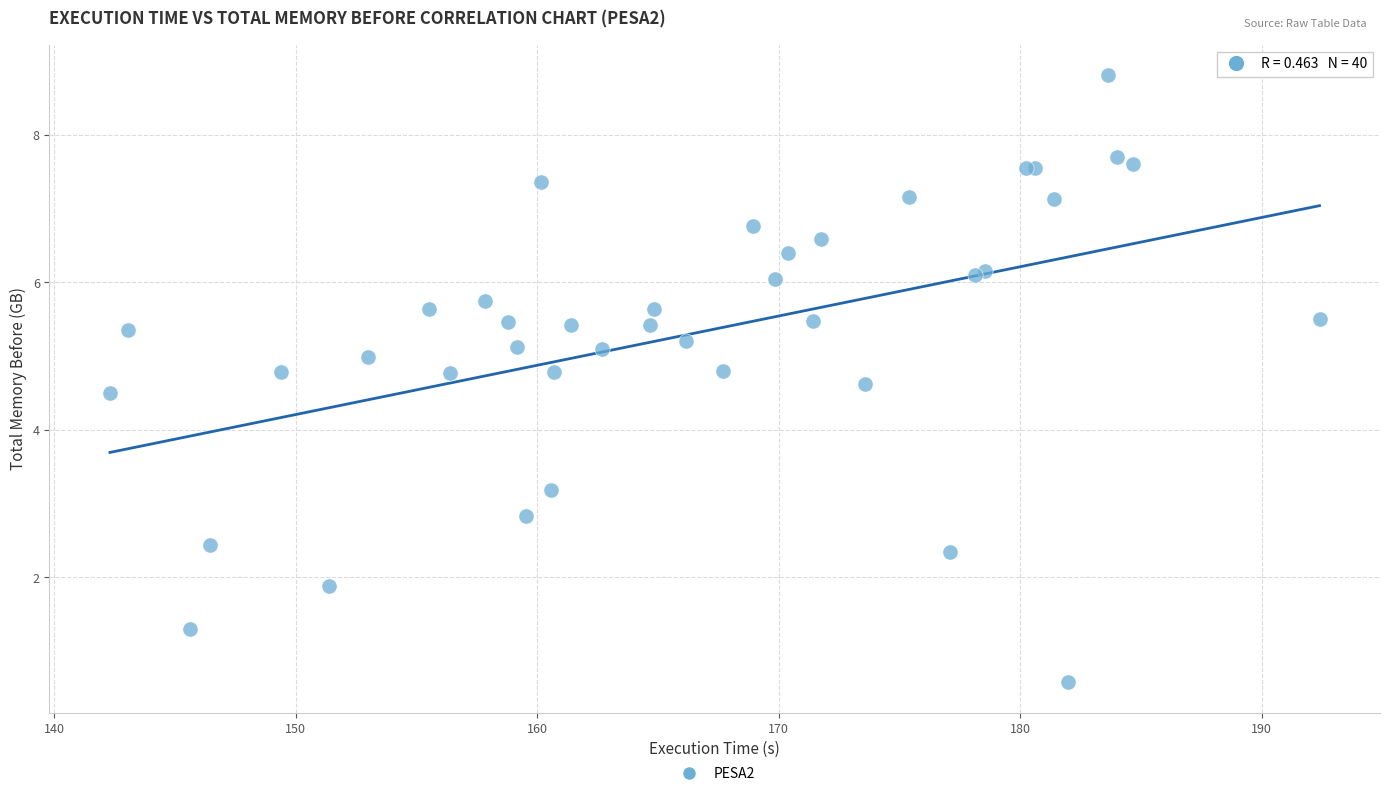

What Y value in the scatter plot is closest to 4?

4.5